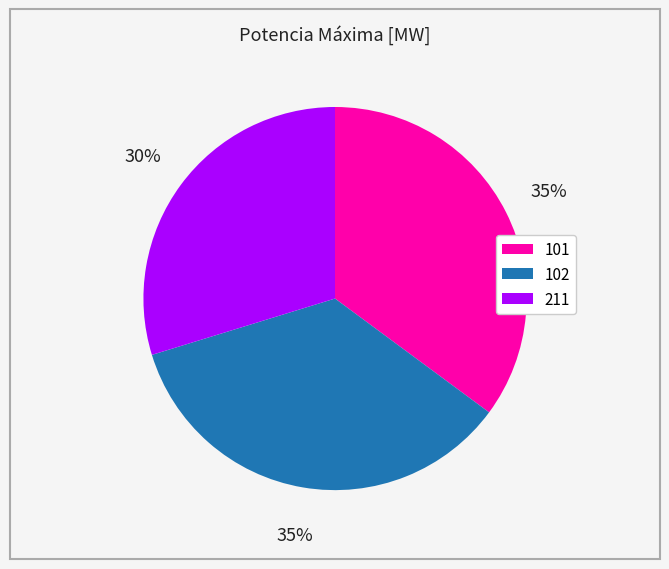

What percentage is the 101 slice, to the nearest percent?

35%